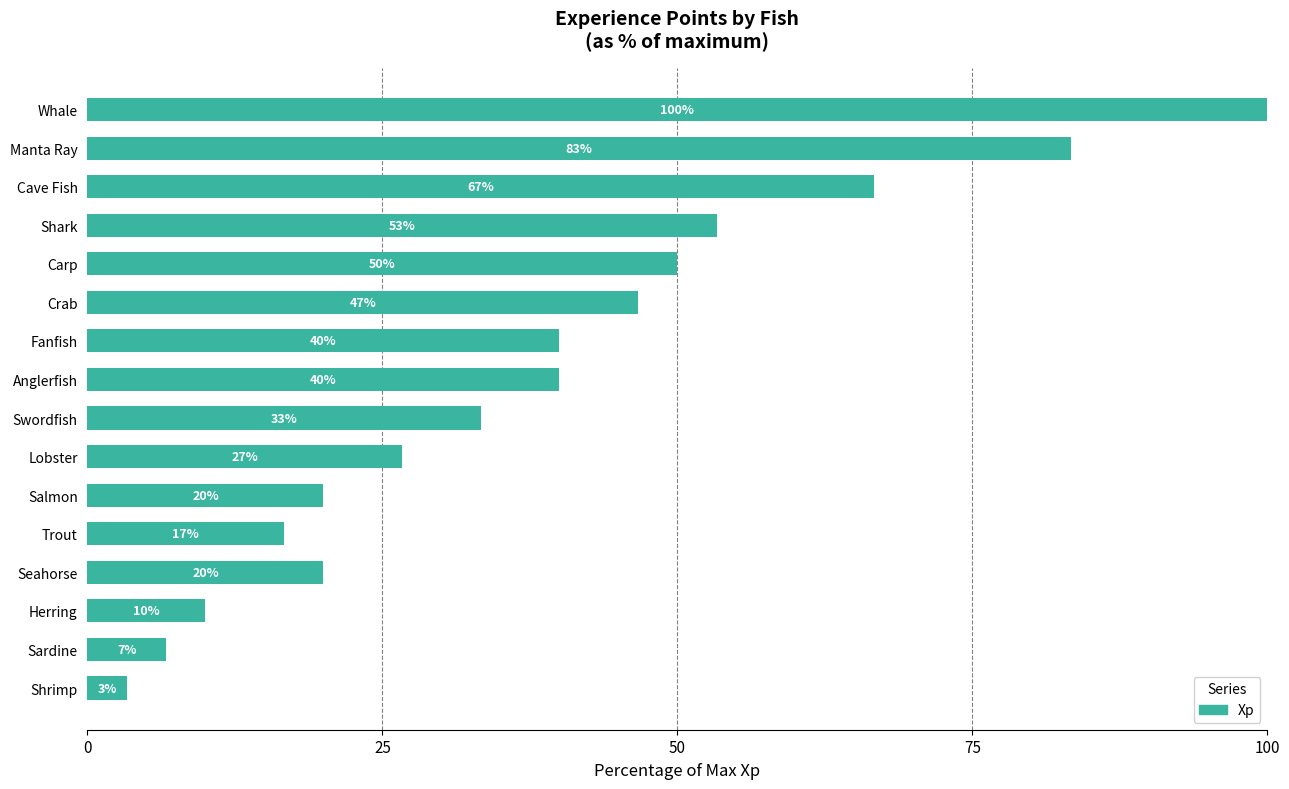

True or false: the data shows 82.9 at Carp.

False